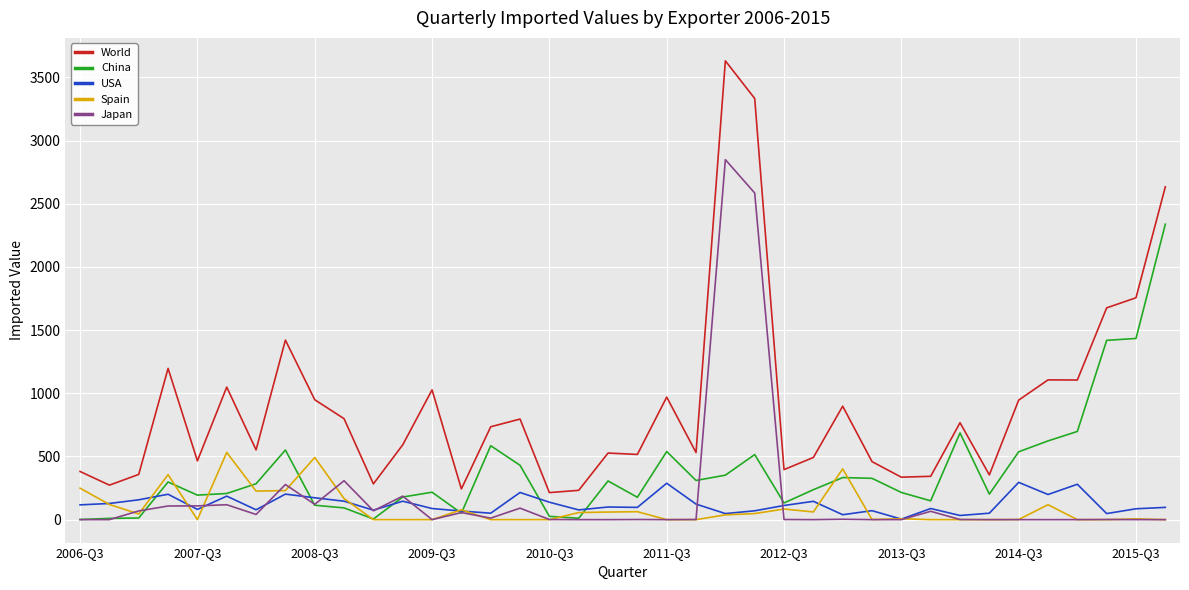

True or false: Spain and China intersect in this chart.

True